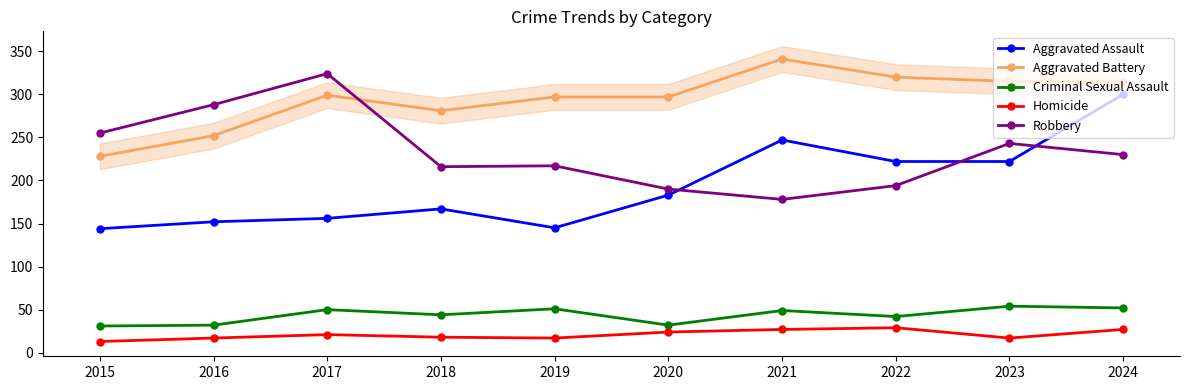

How many data points in Aggravated Battery are above 299?

4